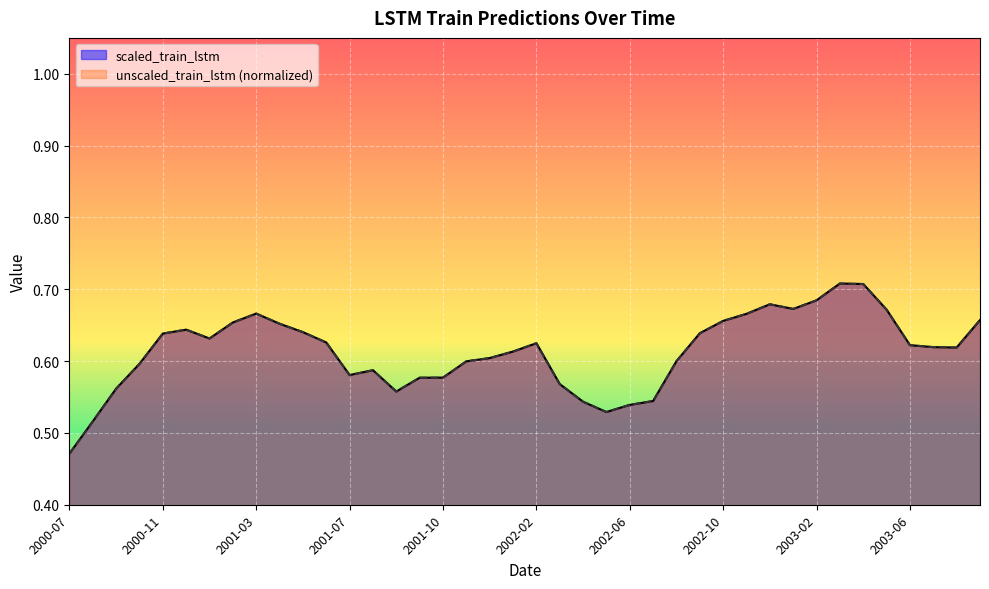

What is the value of the unscaled_train_lstm point at the 9th from the left?

0.7